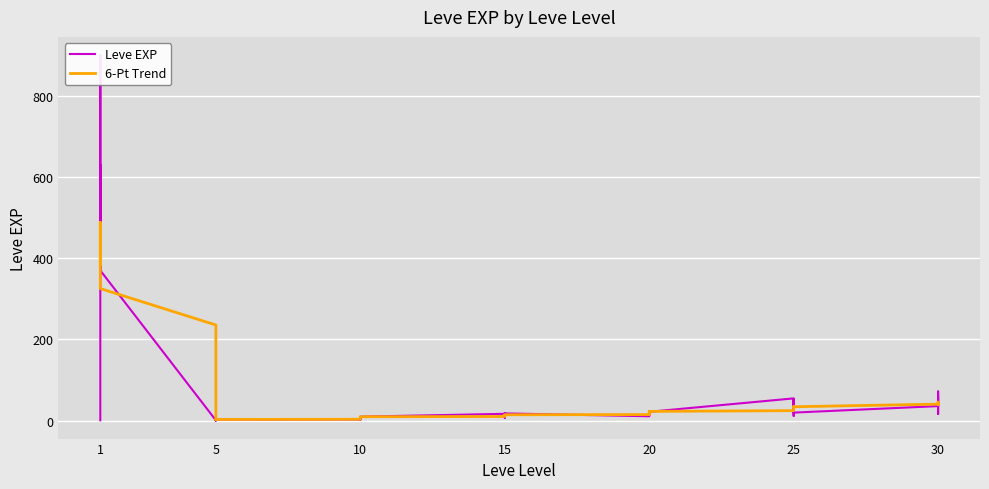

What are all the series names shown in the legend?

Leve EXP, 6-Pt Trend